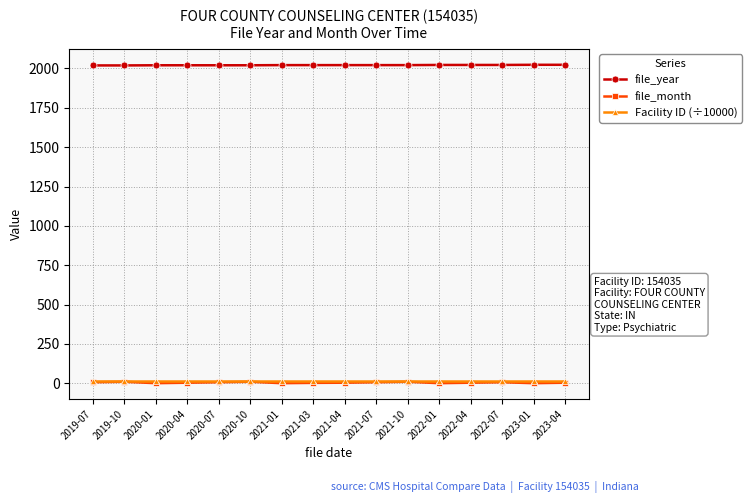

The file_year series shows 3573.8 at 2021-03. True or false?

False